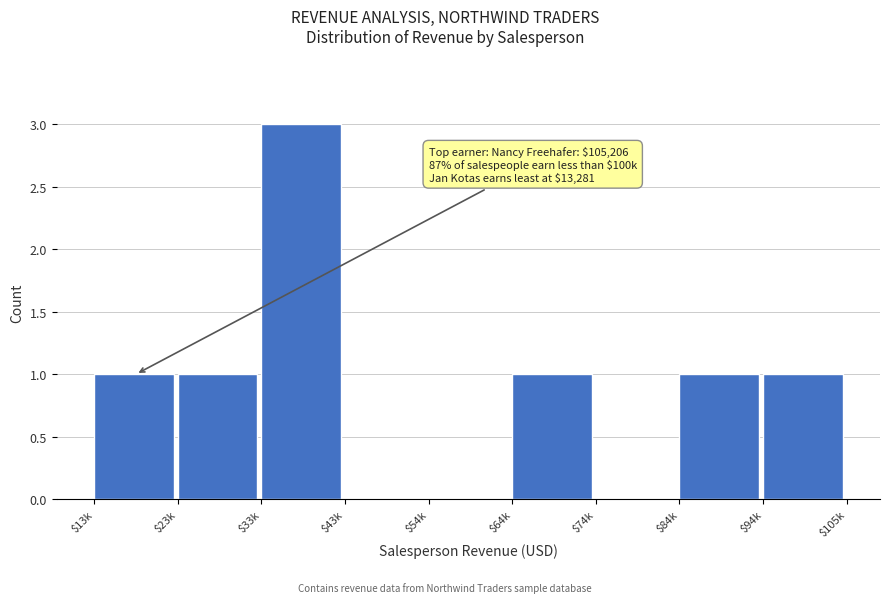

What is the sum of all values?

8